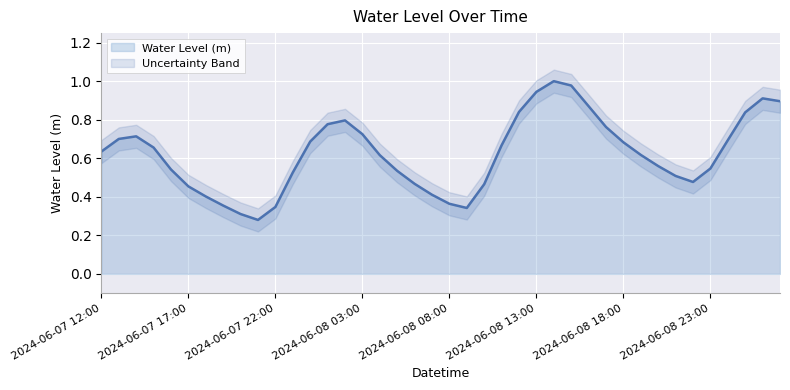

What is the value of the 1st point from the left?

0.6